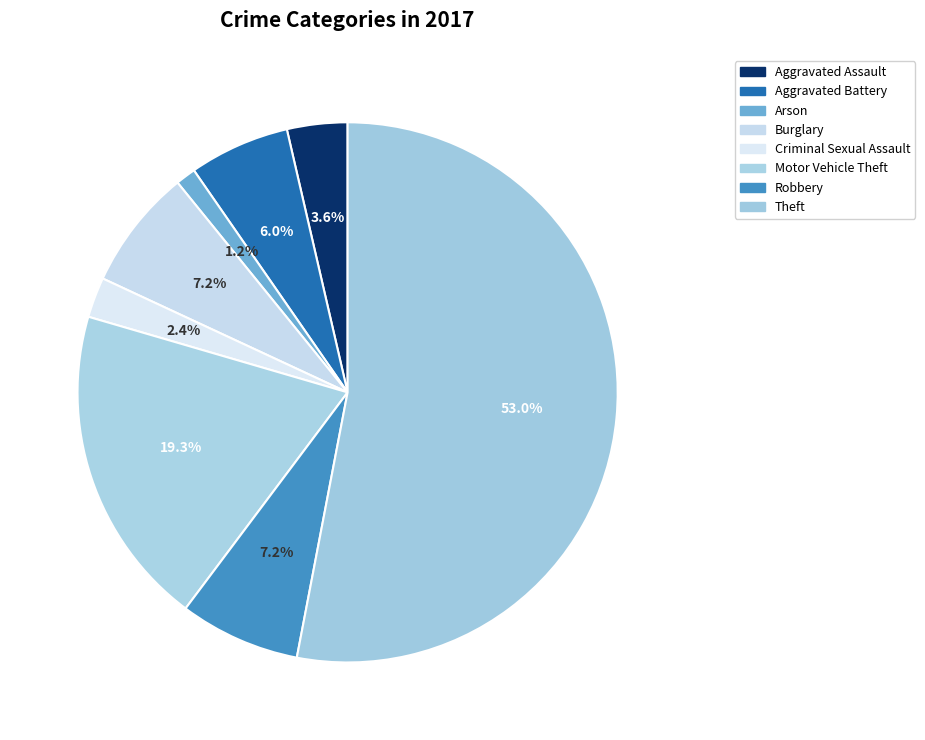

Is there any slice that represents more than half of the pie?

Yes